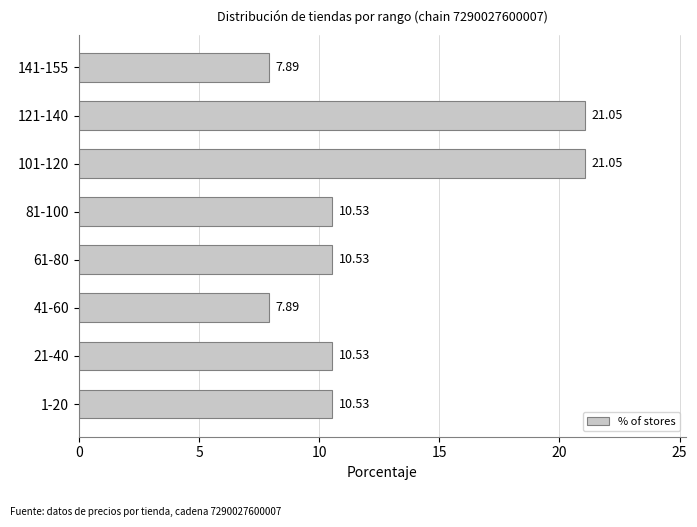

Does the chart contain stacked bars?

No